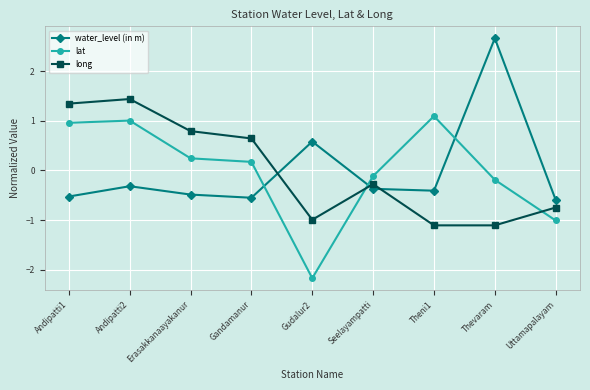

What is the value of the long point at the 4th from the left?

0.6